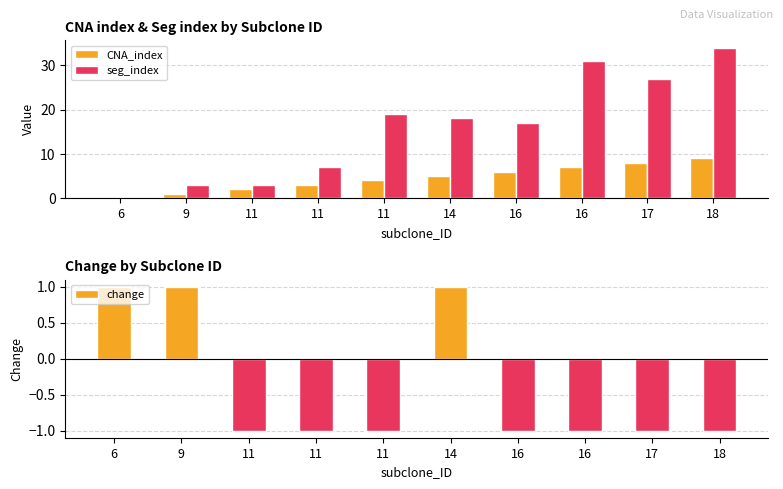

How many values in the seg_index series are below 18?

5